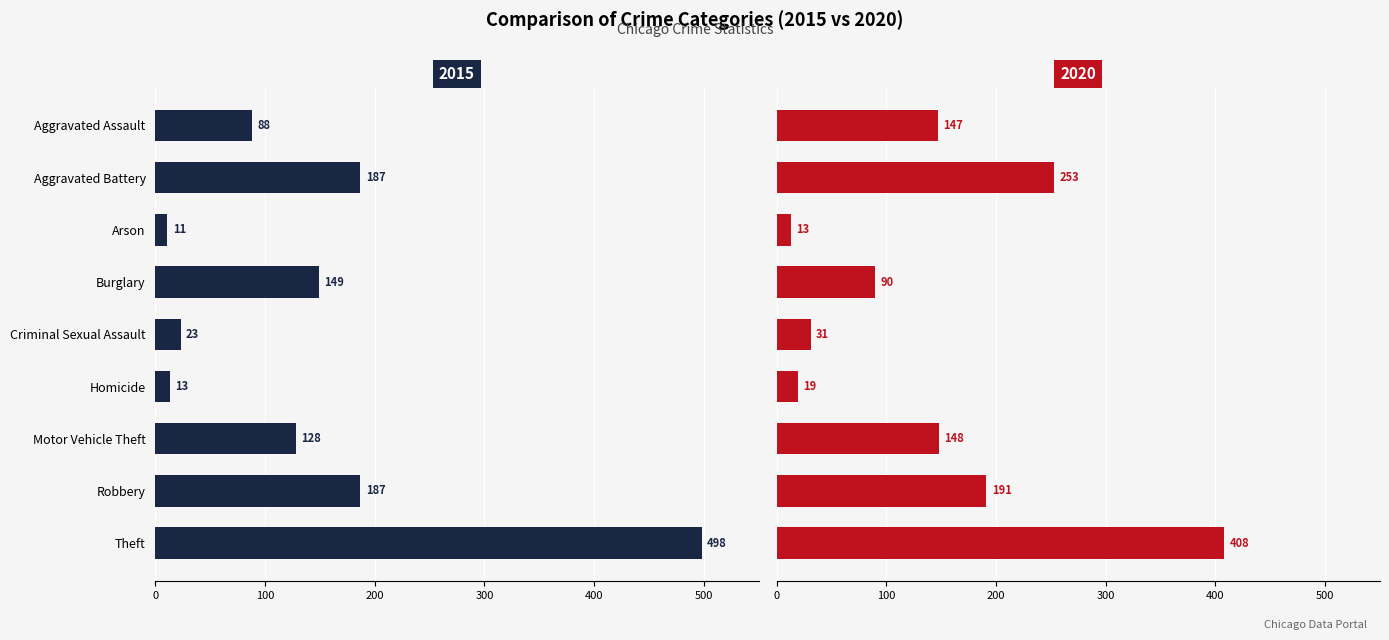

What is the difference between the 2020 values at Criminal Sexual Assault and Aggravated Battery?

222